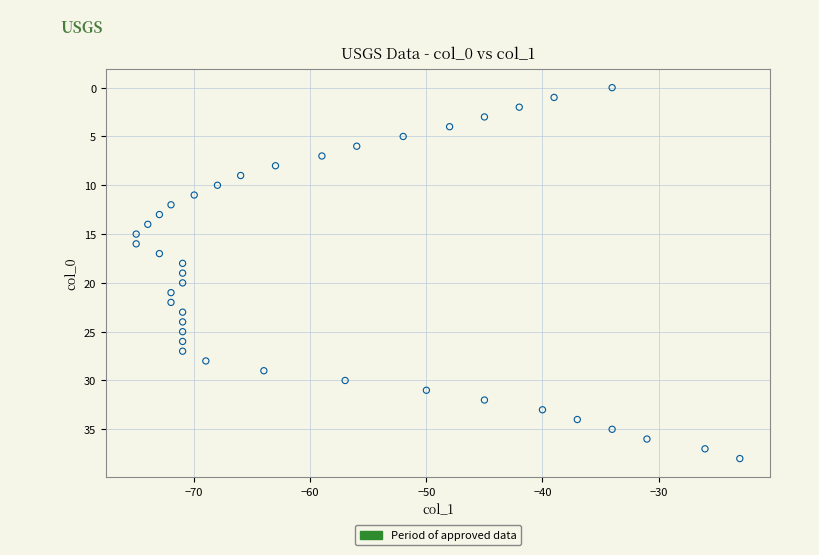

What is the range of X values (max minus min)?

52